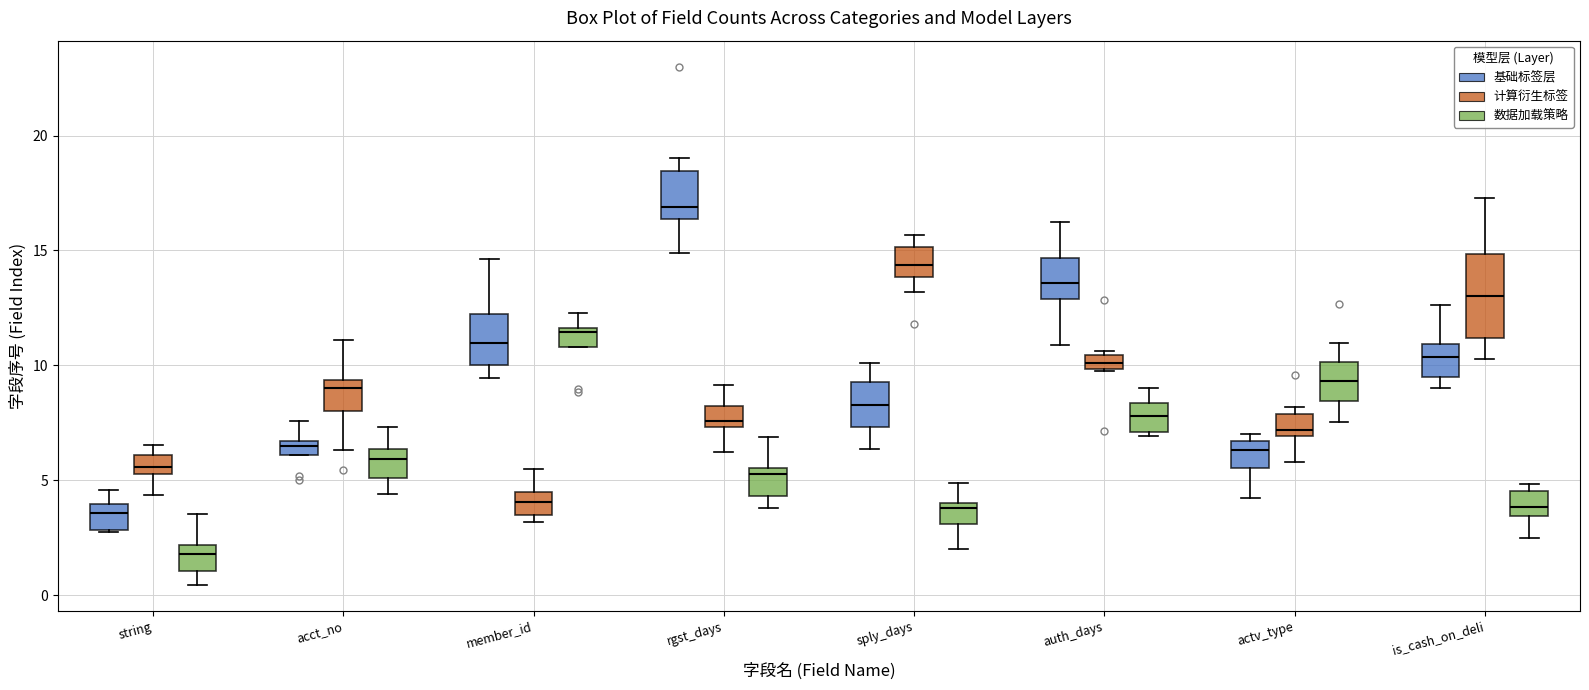

Which box has the lowest median line?

string (数据加载策略)